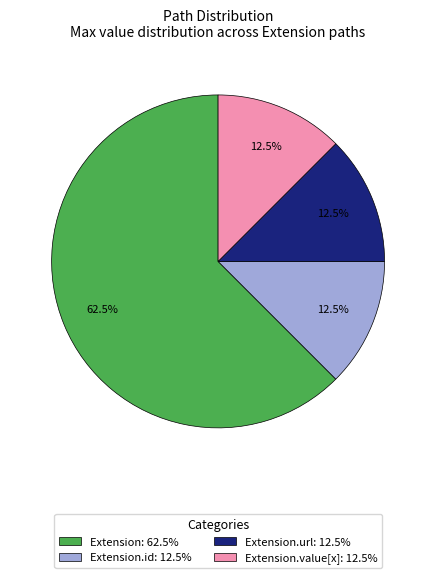

To the nearest percent, what is the average slice percentage?

25%